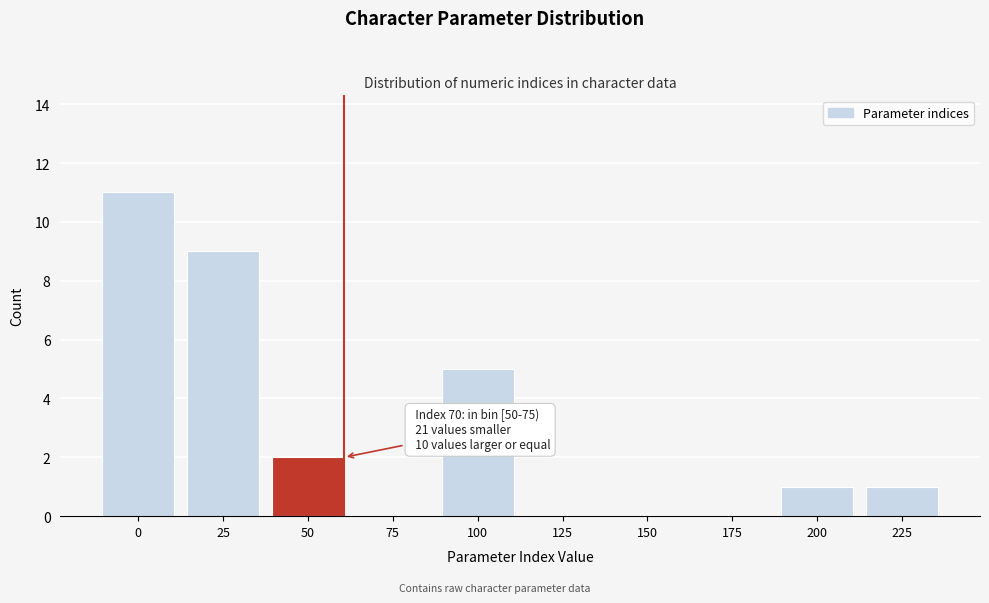

Reading left to right, what are all the values shown in this chart?

0=11	25=9	50=2	75=0	100=5	125=0	150=0	175=0	200=1	225=1